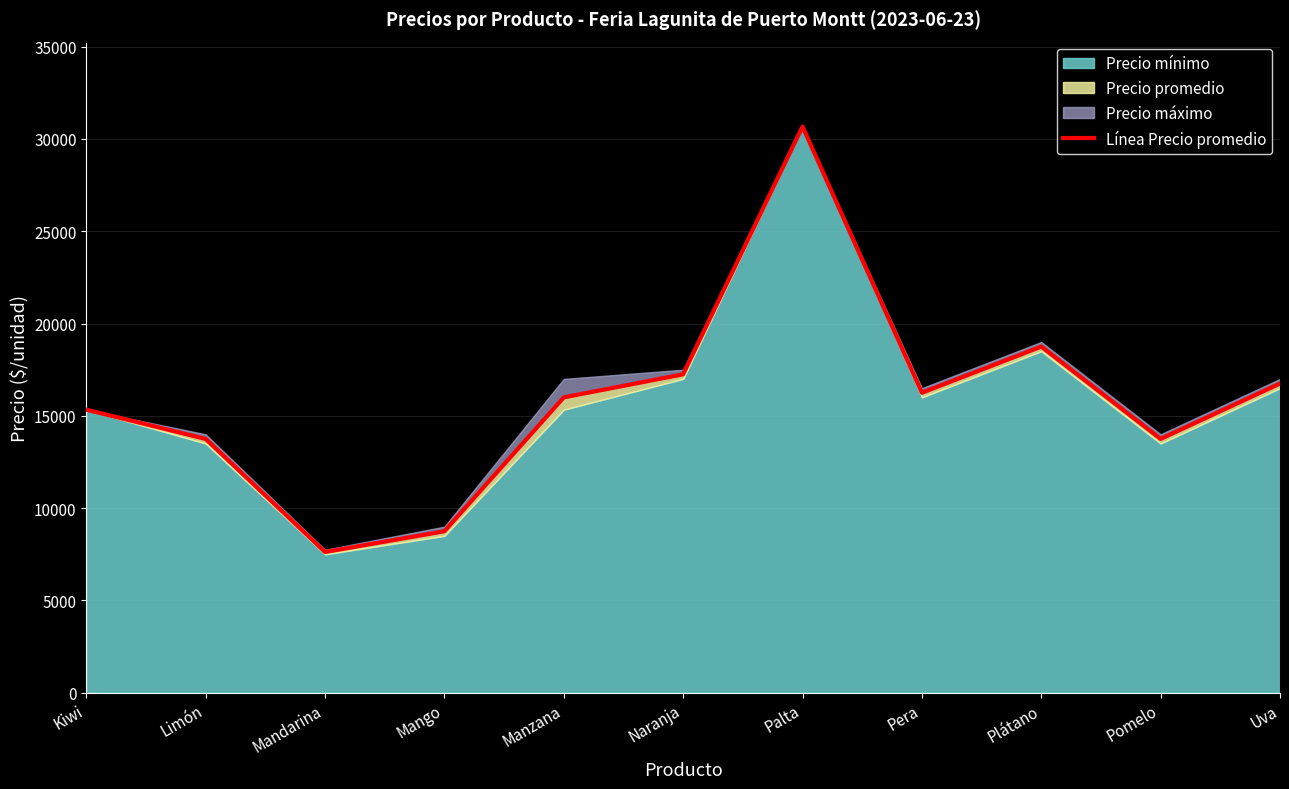

True or false: there are more than 0 points higher than both neighbors.

True